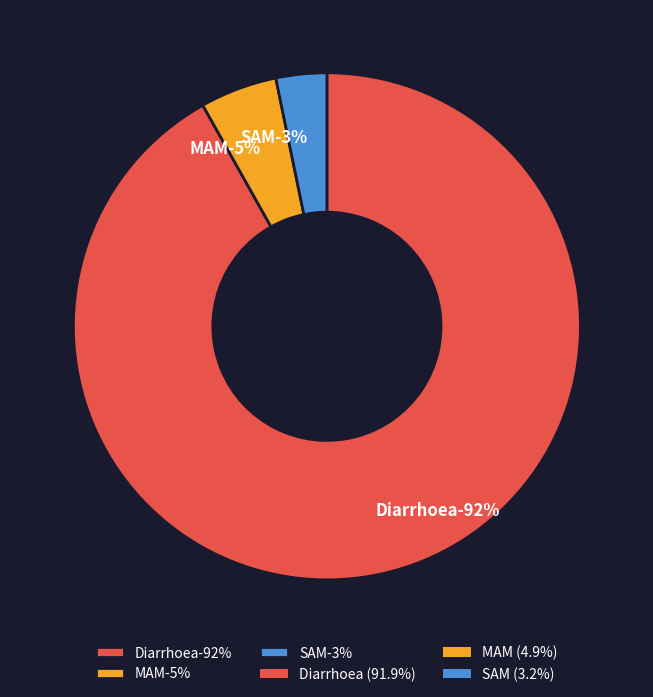

To the nearest percent, what portion does Diarrhoea represent?

92%